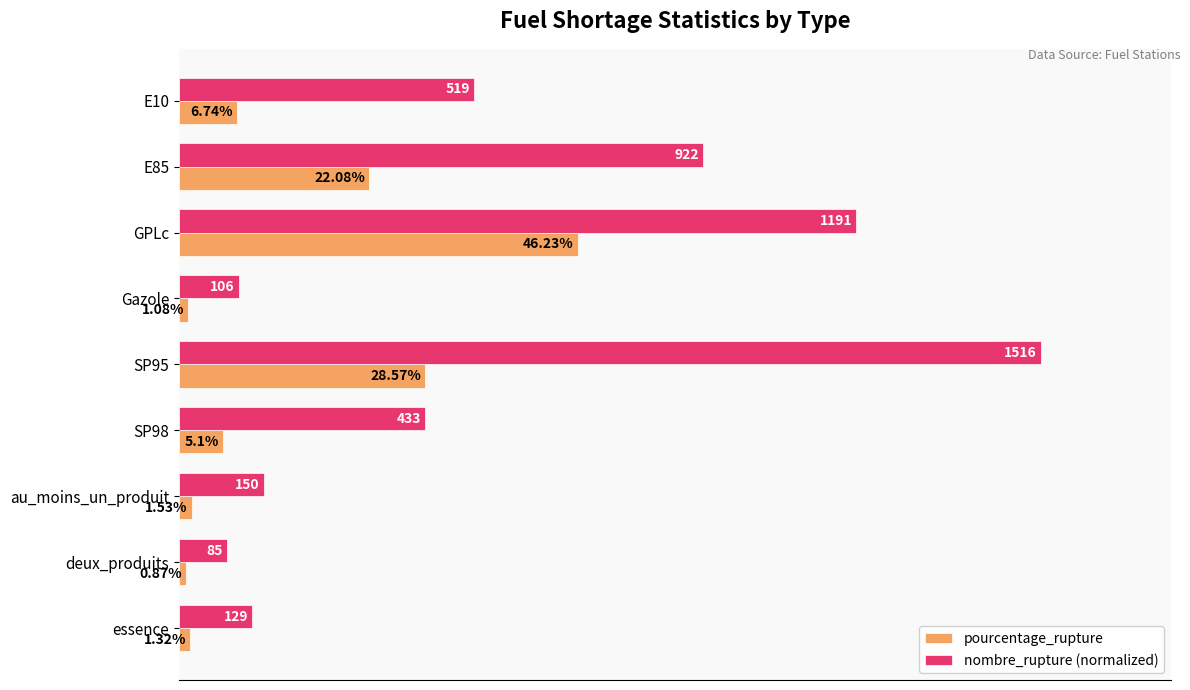

Which category has the highest value in the pourcentage_rupture series?

GPLc